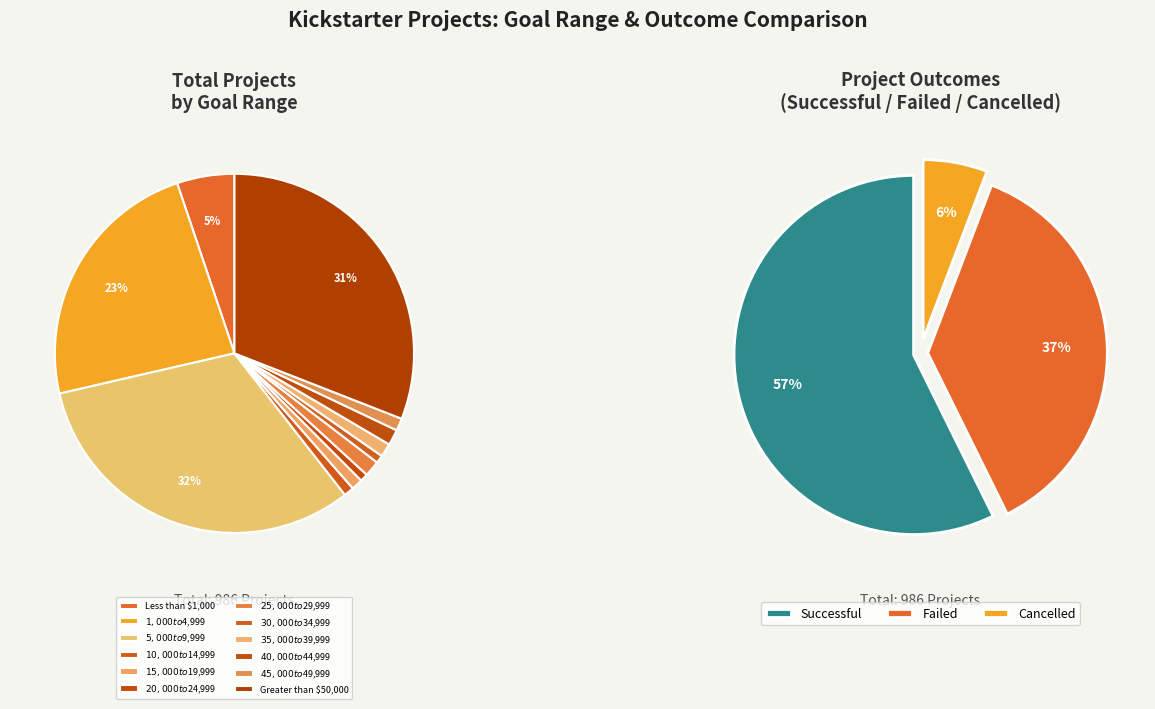

Does $20,000 to $24,999 account for over 50% of the chart?

No